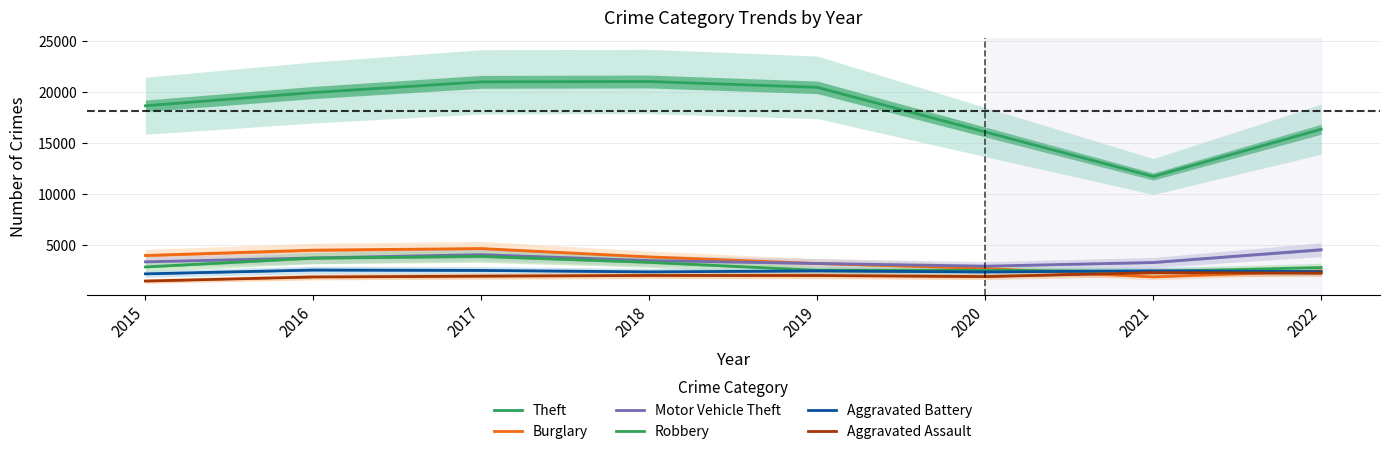

What is the difference between the maximum and minimum values in the Aggravated Battery series?

373